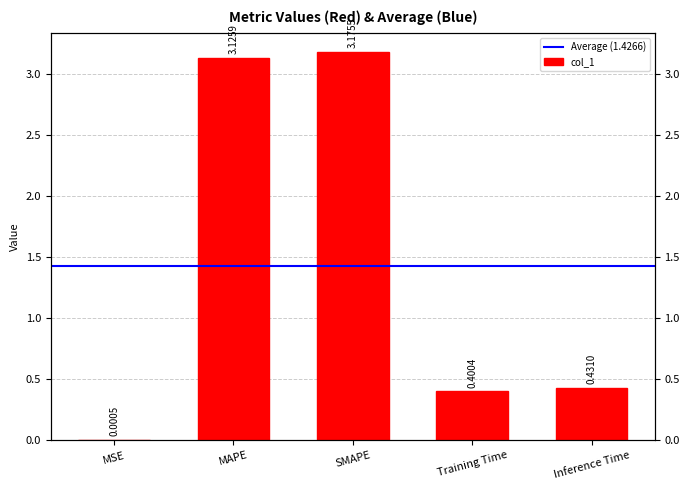

The chart shows a value of 0.4 at Inference Time. True or false?

True